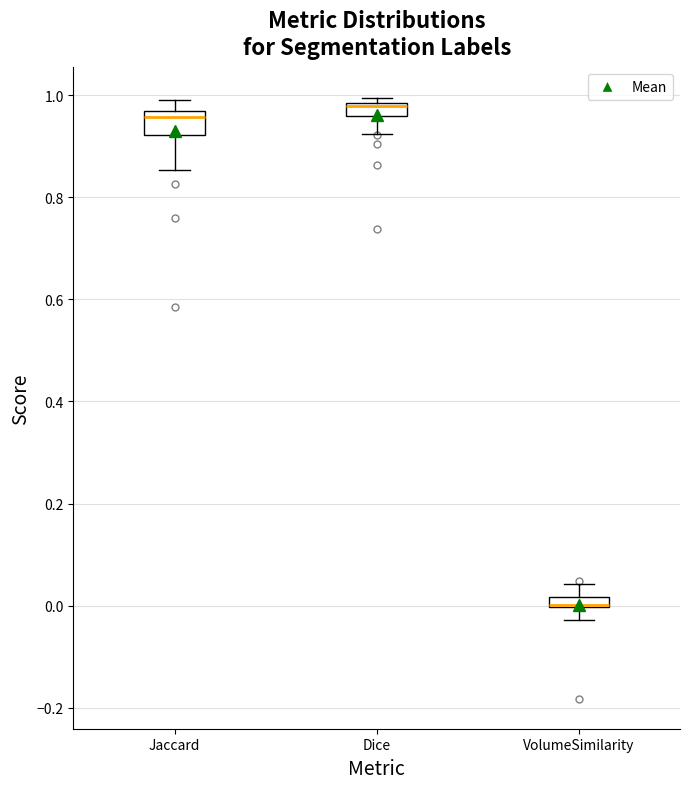

Where does the lower whisker of the box for Jaccard end on the y-axis? The values are not printed on the chart, so give them approximately, as read against the axis.

0.86